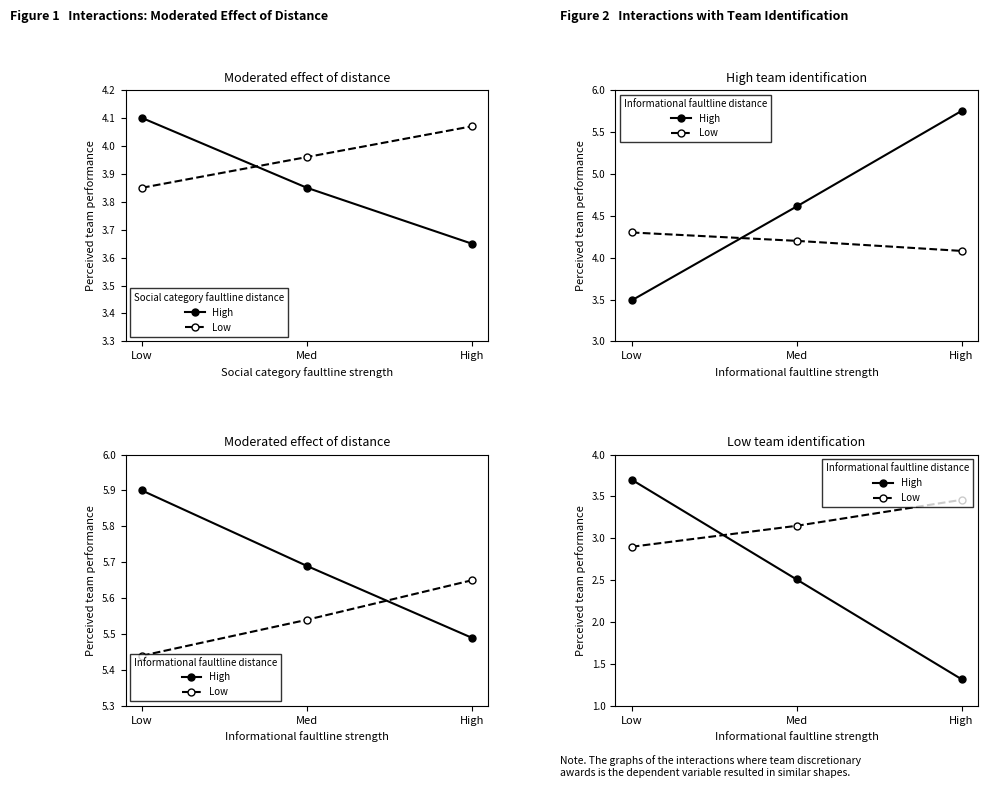

What are all the series names shown in the legend?

High, Low